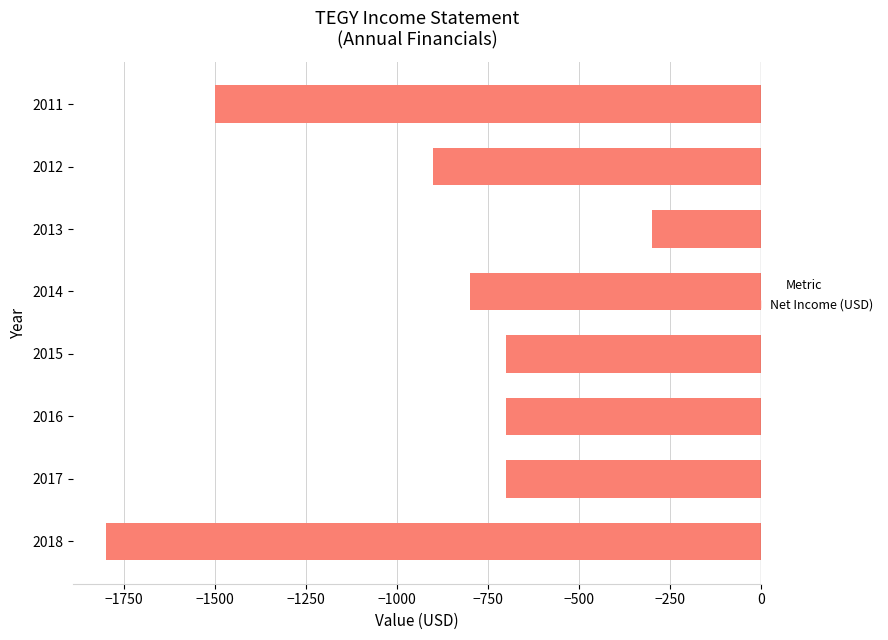

What is the change in value from 2014 to 2012?

-100